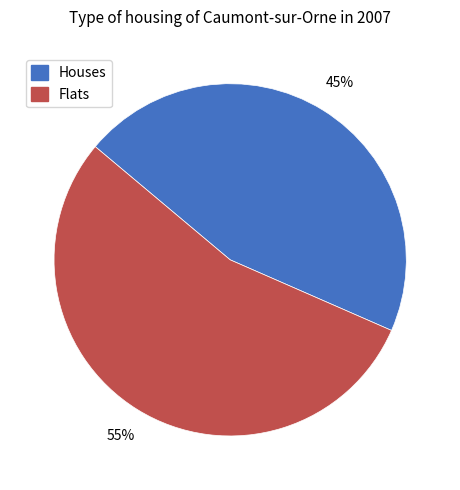

Approximately how many times larger is the value at Flats compared to Houses?

1.2